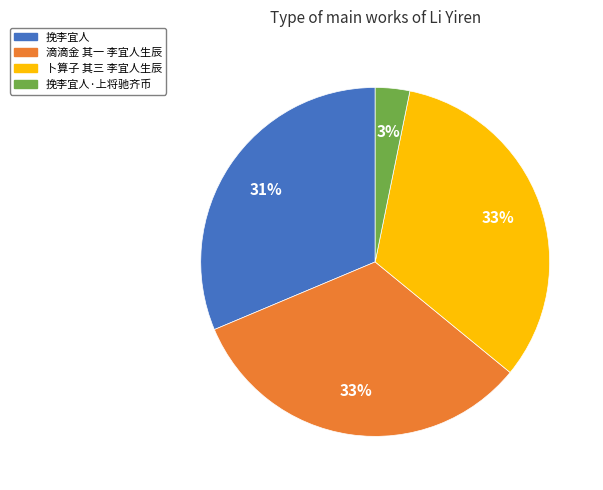

What is the smallest slice in the pie chart?

挽李宜人·上将驰齐币